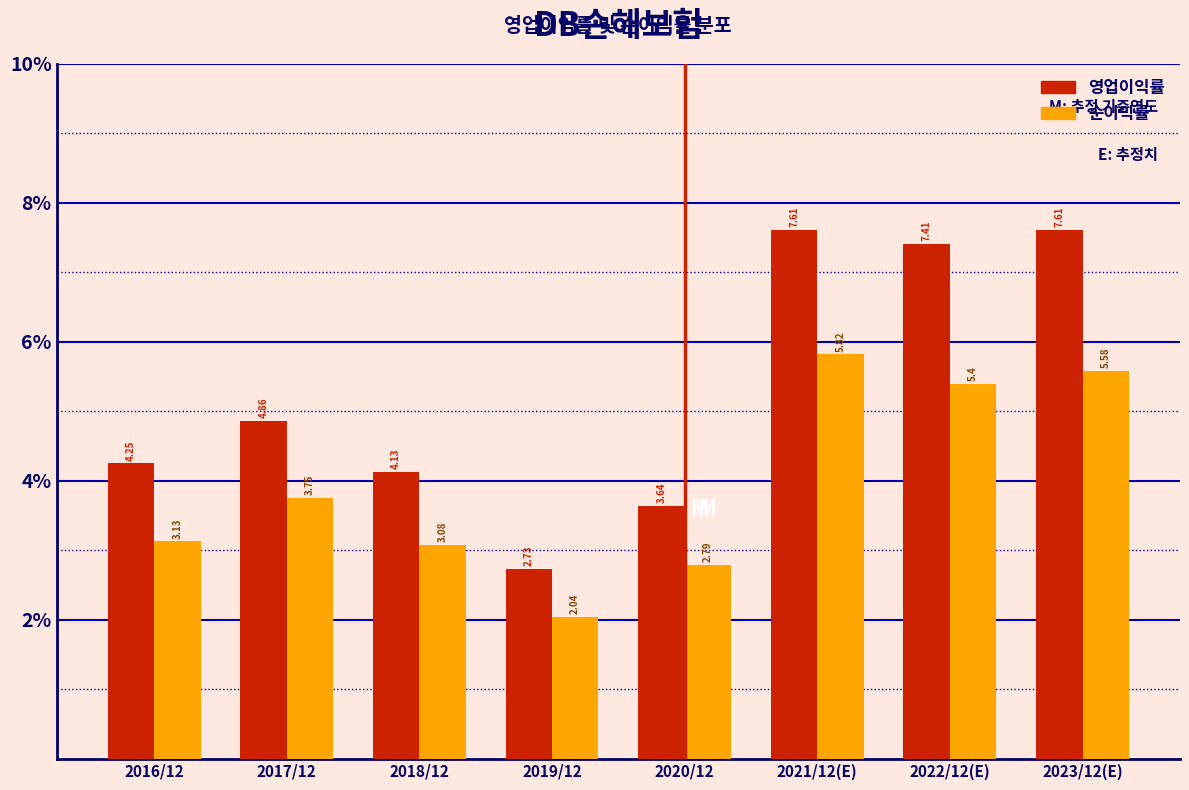

Is the value of 영업이익률 at 2017/12 greater than the value of 순이익률 at 2016/12?

Yes